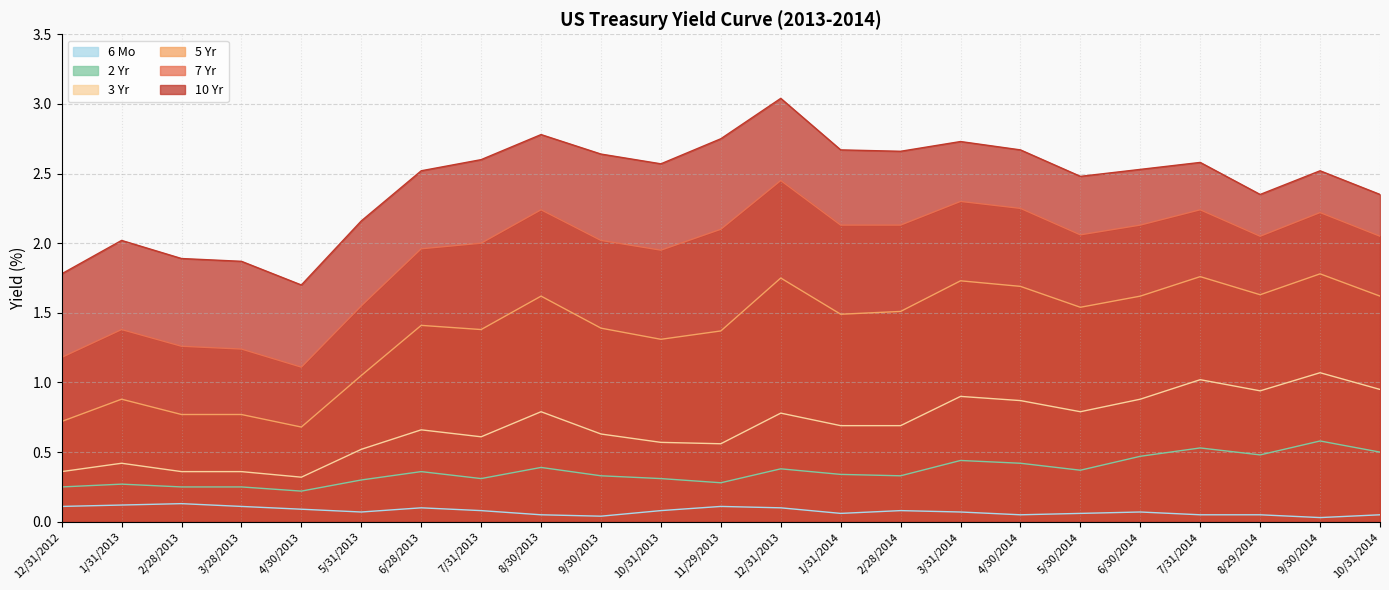

What is the total value across all series at 4/30/2014?

8.0